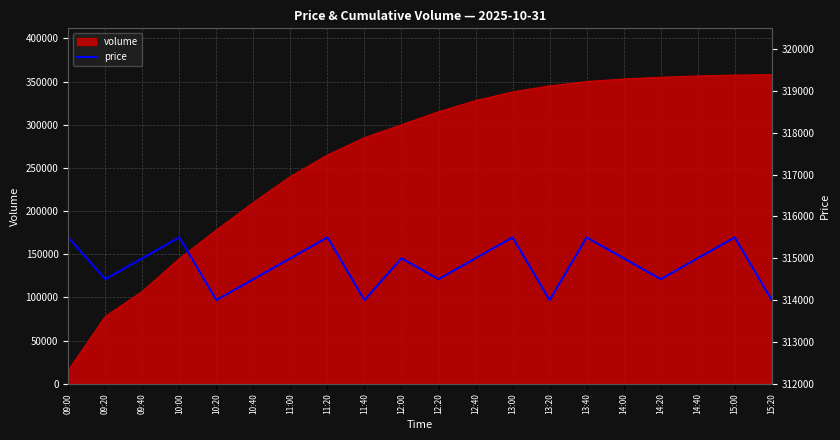

What position from the left is 12:00?

10